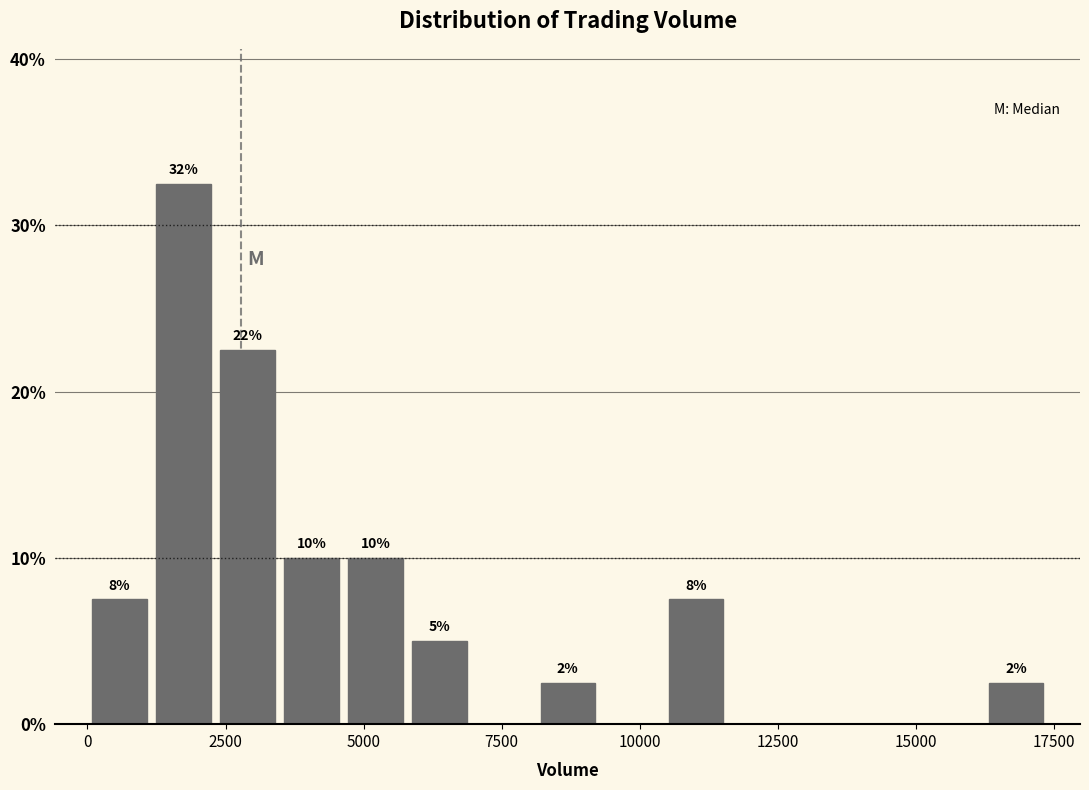

Read against the x-axis, roughly where is the centre of the tallest bar?

1500